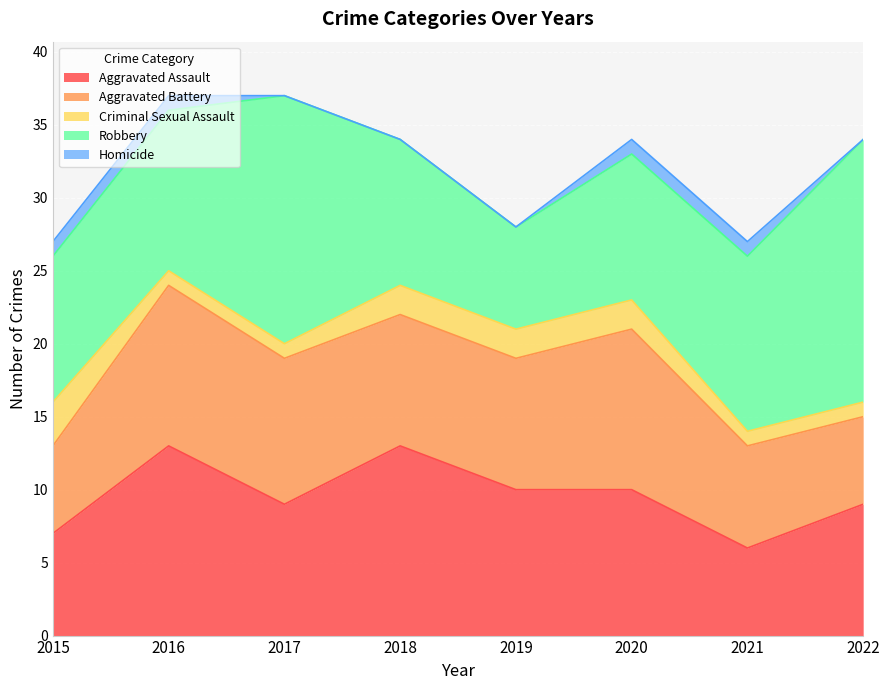

Between 2017 and 2019, which series saw the biggest shift?

Robbery